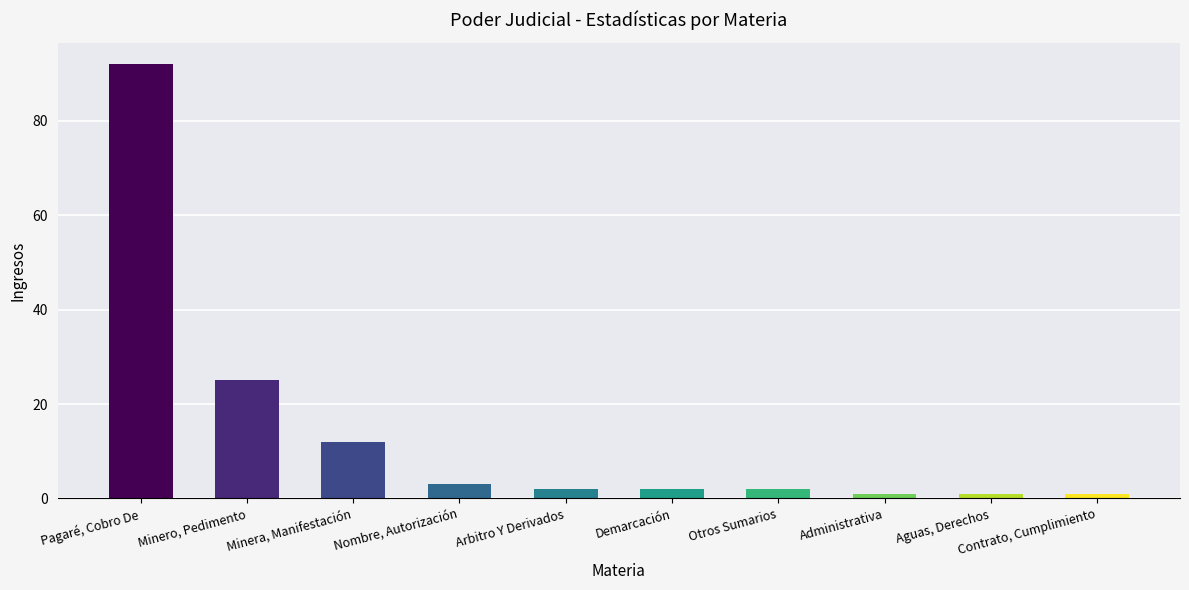

Does the chart contain stacked bars?

No